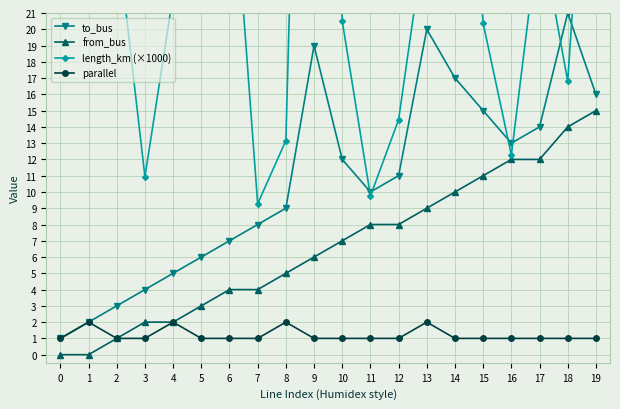

At which category is the sum across all series the highest?

9